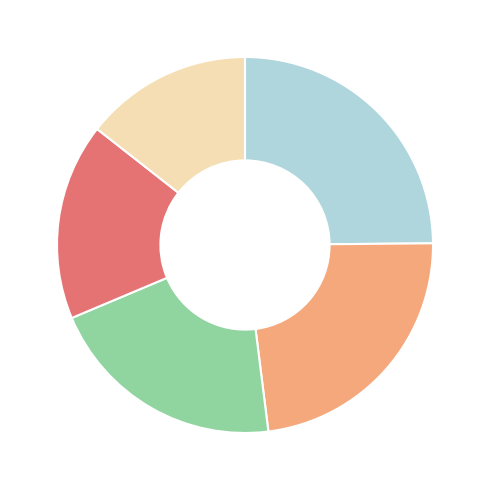

Is there any slice that represents more than half of the pie?

No